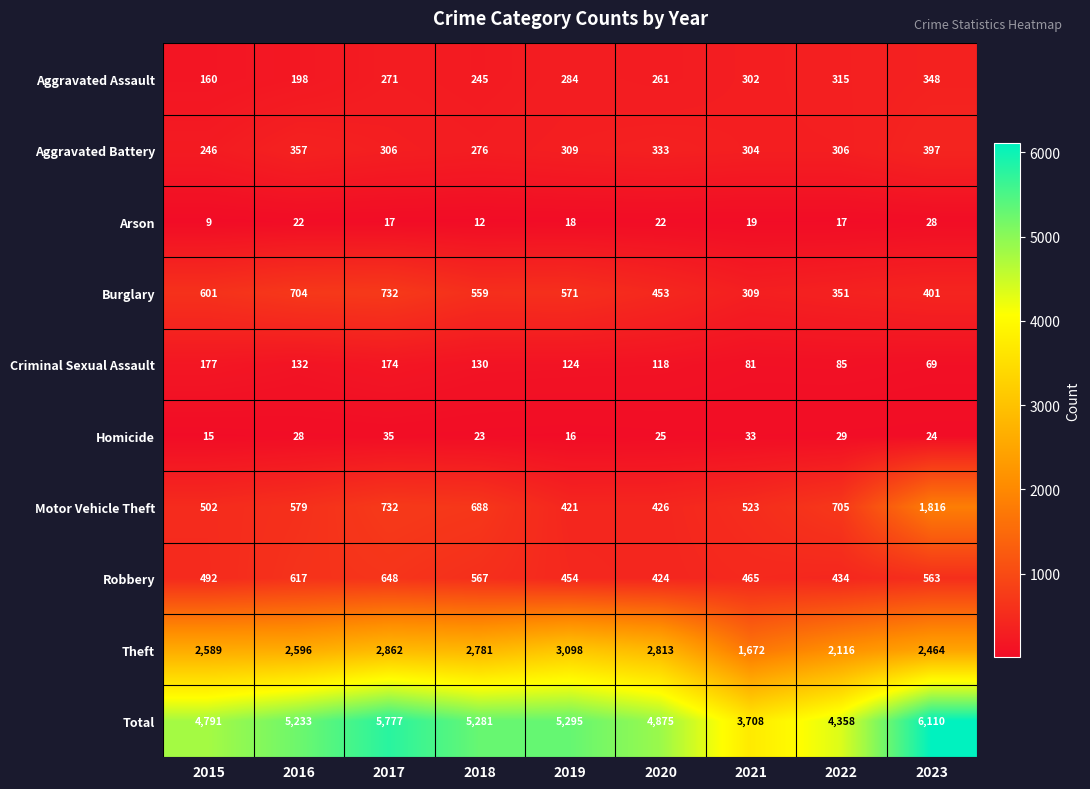

Count the number of data series in this chart.

10